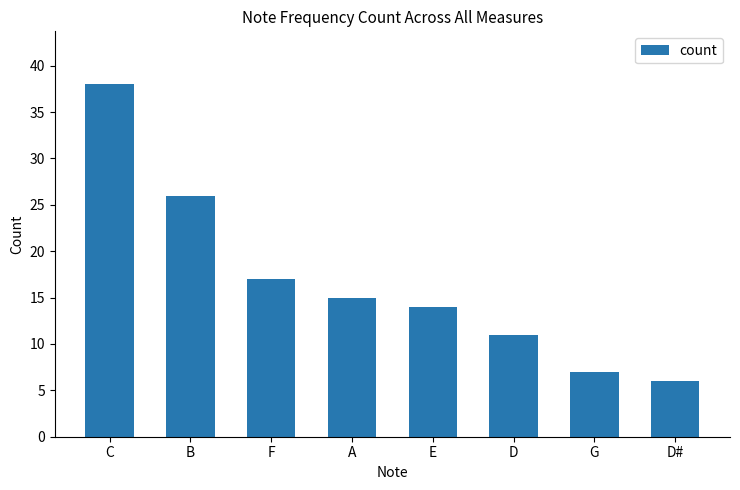

How many data points are less than 15?

4